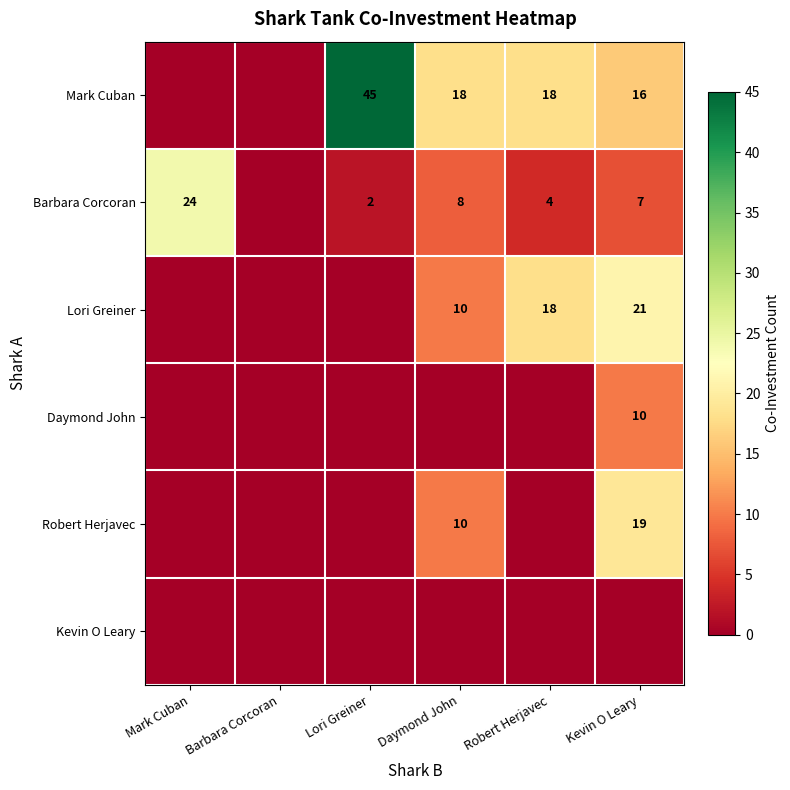

True or false: Daymond John has a value of 3 at Kevin O Leary.

False